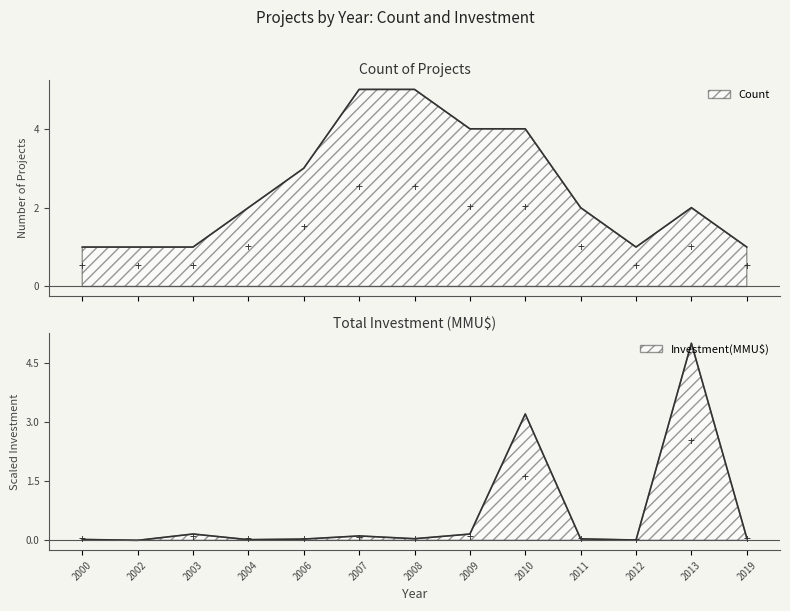

At which label is Investment(MMU$) closest to 2?

2010